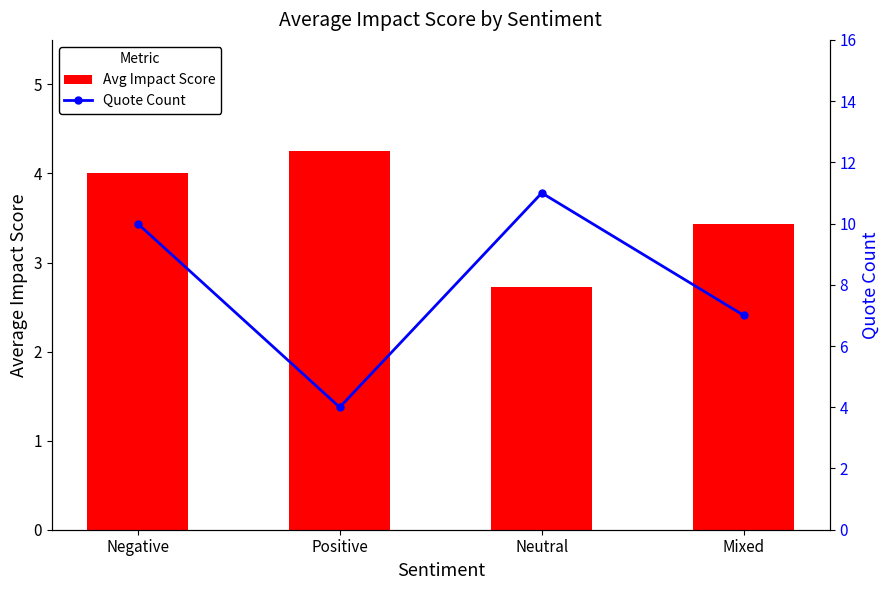

Reading right to left, list all the values displayed in this chart.

Avg Impact Score: Mixed=3.4	Neutral=2.7	Positive=4.2	Negative=4.0
Quote Count: Mixed=7.0	Neutral=11.0	Positive=4.0	Negative=10.0